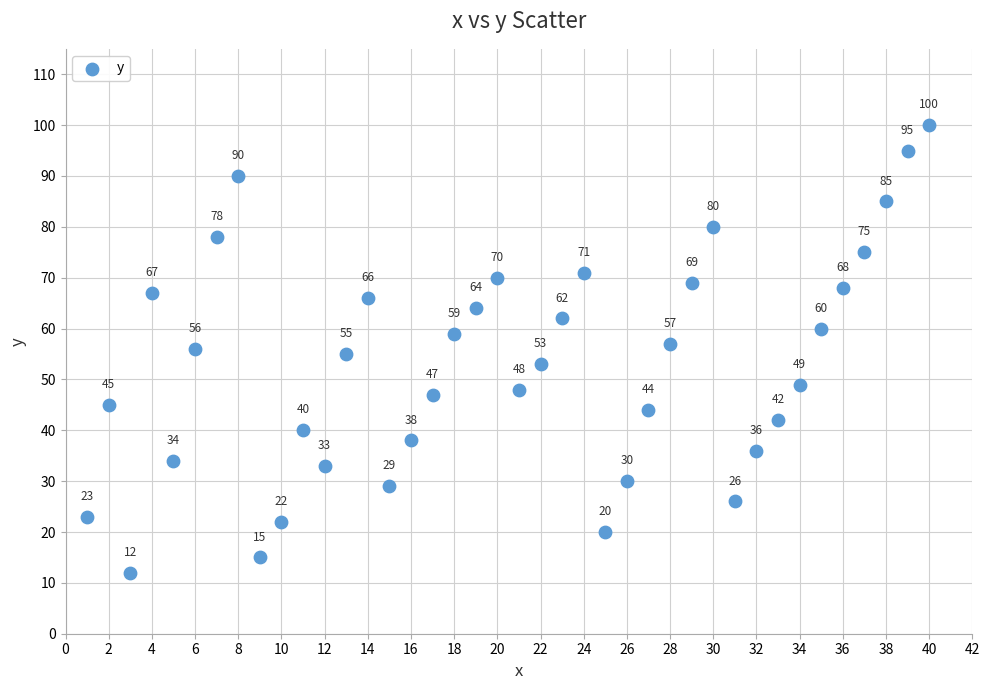

What is the range of X values (max minus min)?

39